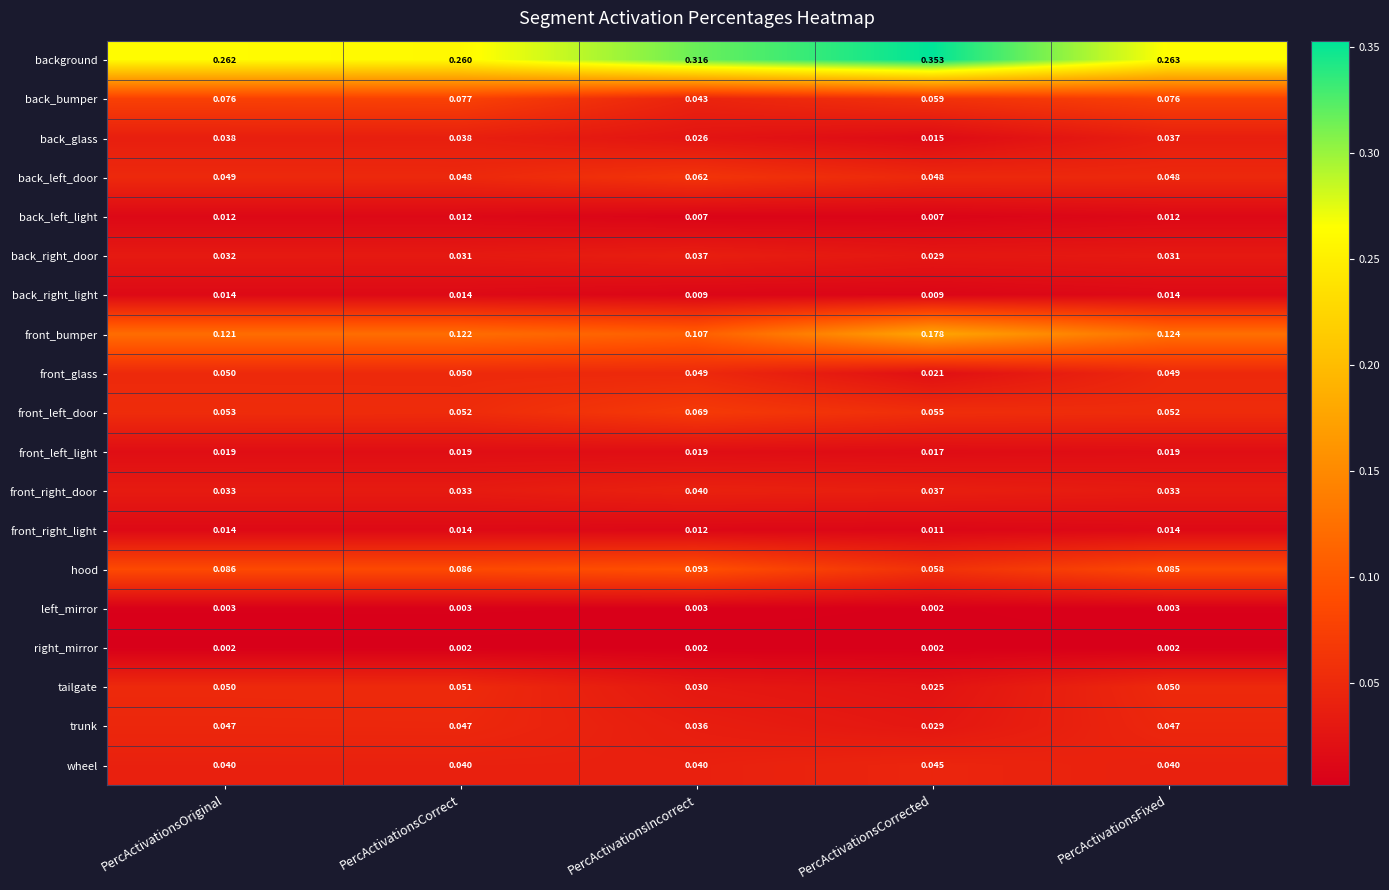

Is the value of tailgate at PercActivationsIncorrect greater than the value of hood at PercActivationsIncorrect?

No